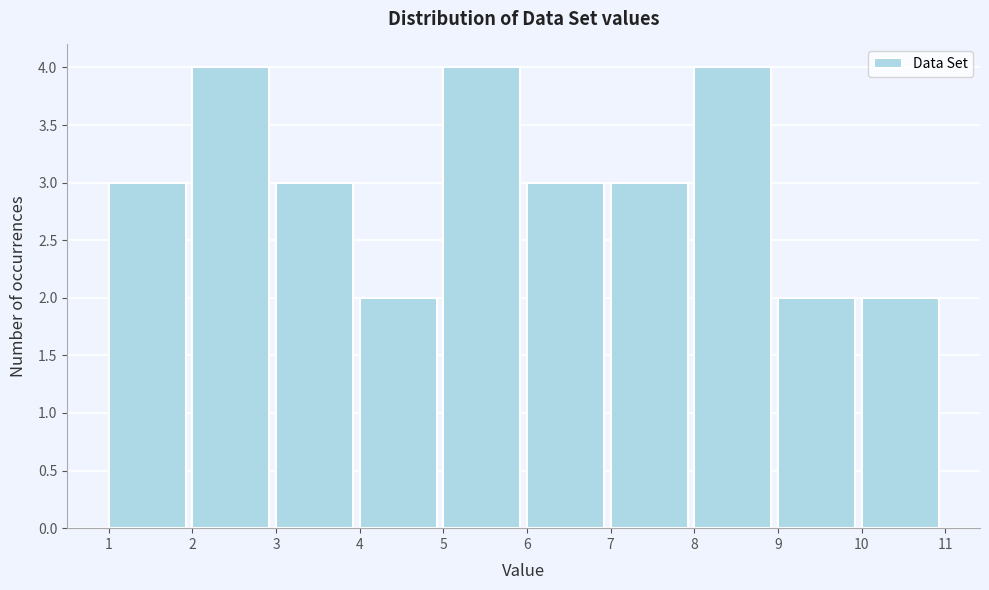

Reading left to right, transcribe this chart: for each bar, give the range it covers on the x-axis and its height. The values are not printed on the chart, so give them approximately, as read against the axis.

1 to 2: 3
2 to 3: 4
3 to 4: 3
4 to 5: 2
5 to 6: 4
6 to 7: 3
7 to 8: 3
8 to 9: 4
9 to 10: 2
10 to 11: 2